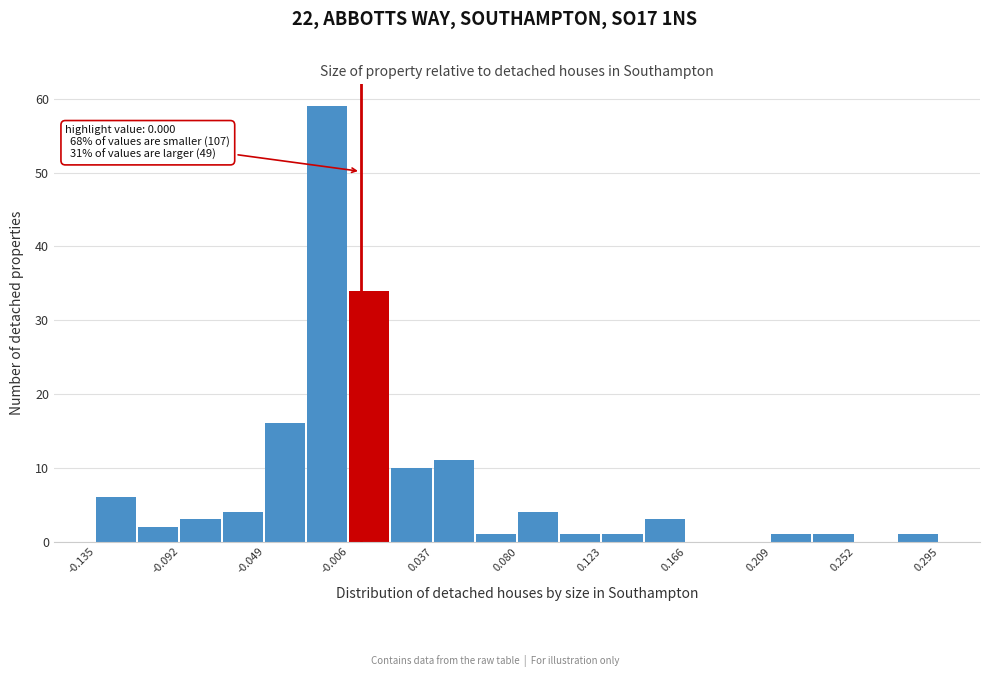

Which range on the x-axis has the tallest bar?

-0.025 to -0.005